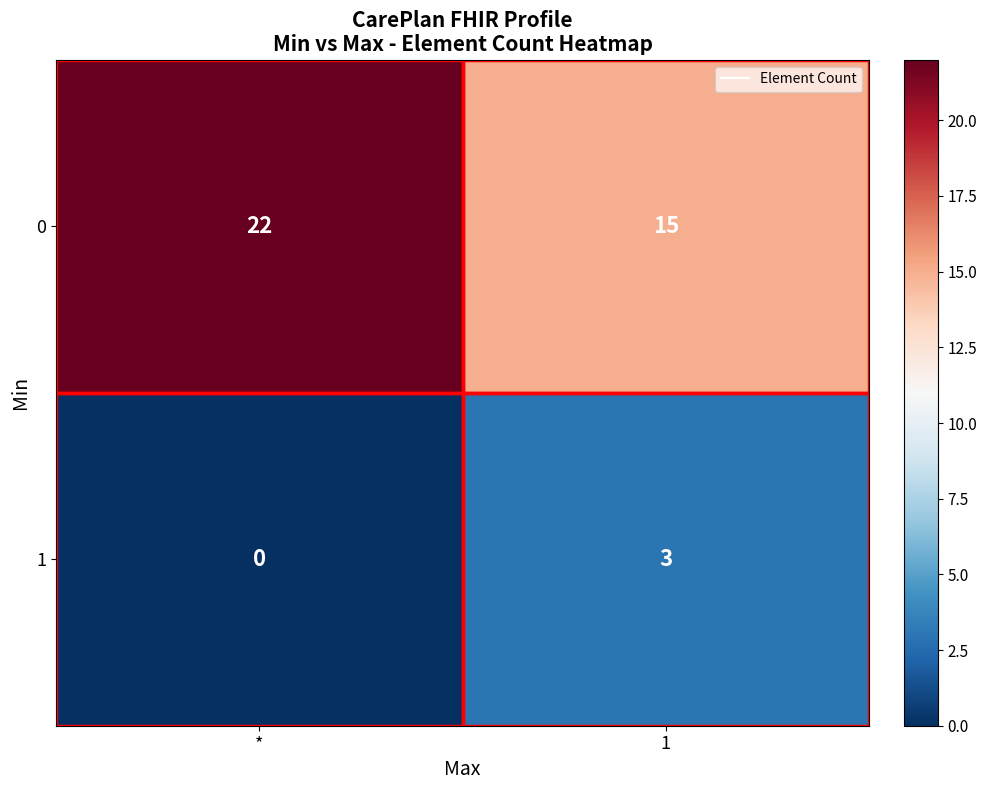

What is the difference between the maximum and minimum values in the 0 series?

7